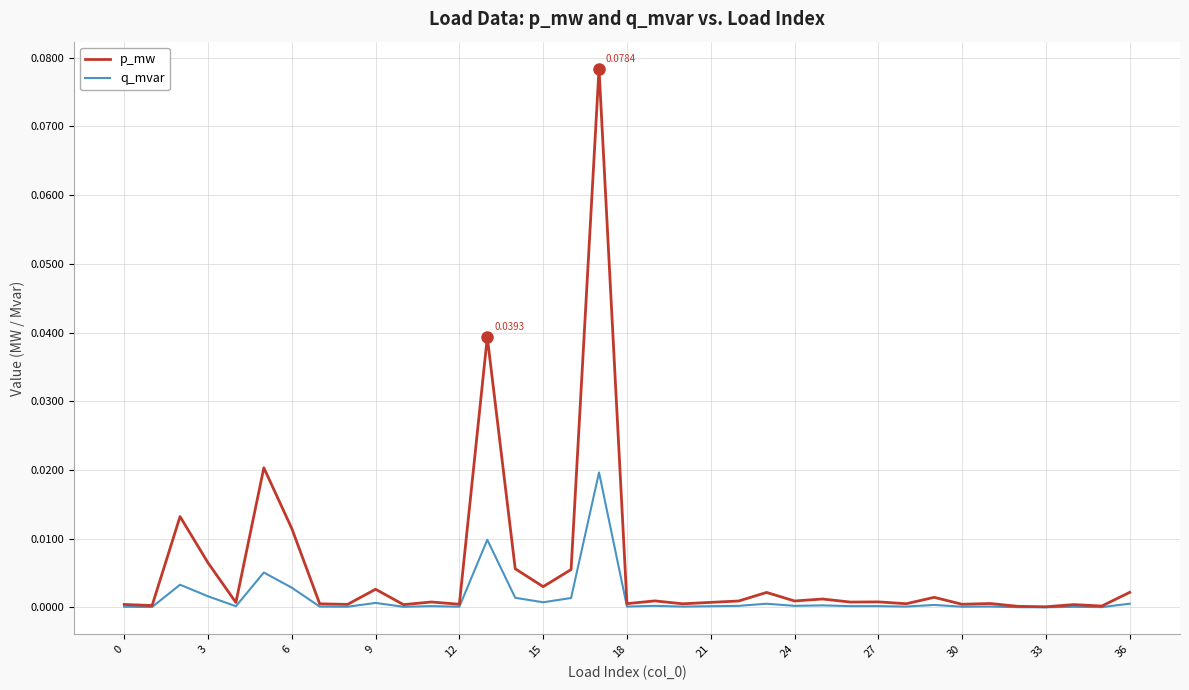

List the series in order of their overall mean, lowest first.

q_mvar, p_mw